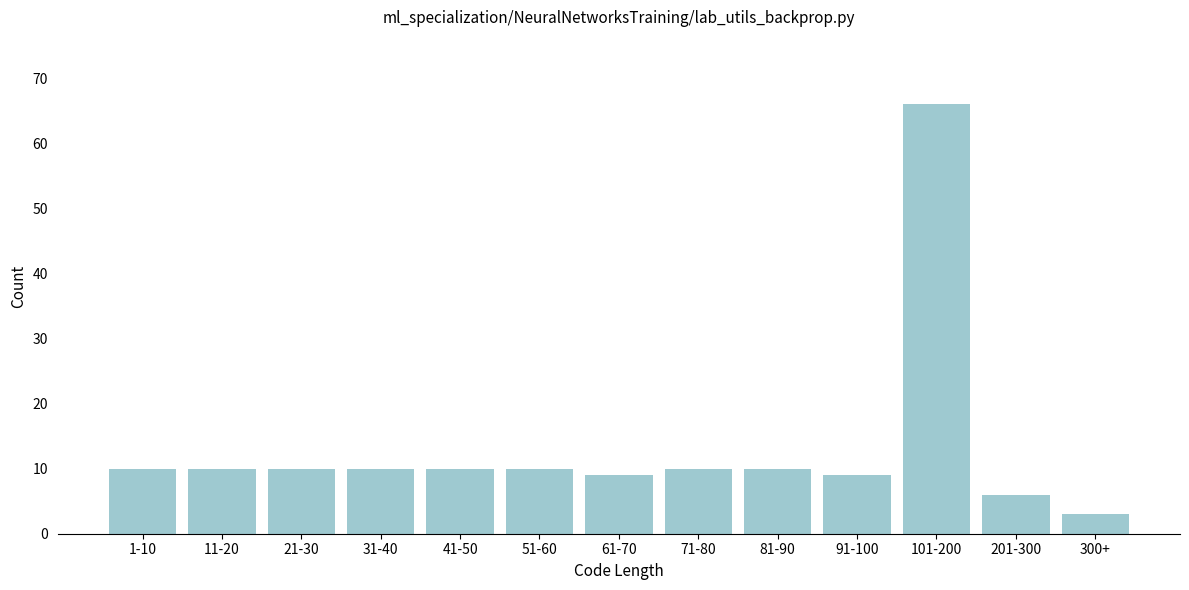

Reading right to left, list all the values displayed in this chart.

3	6	66	9	10	10	9	10	10	10	10	10	10